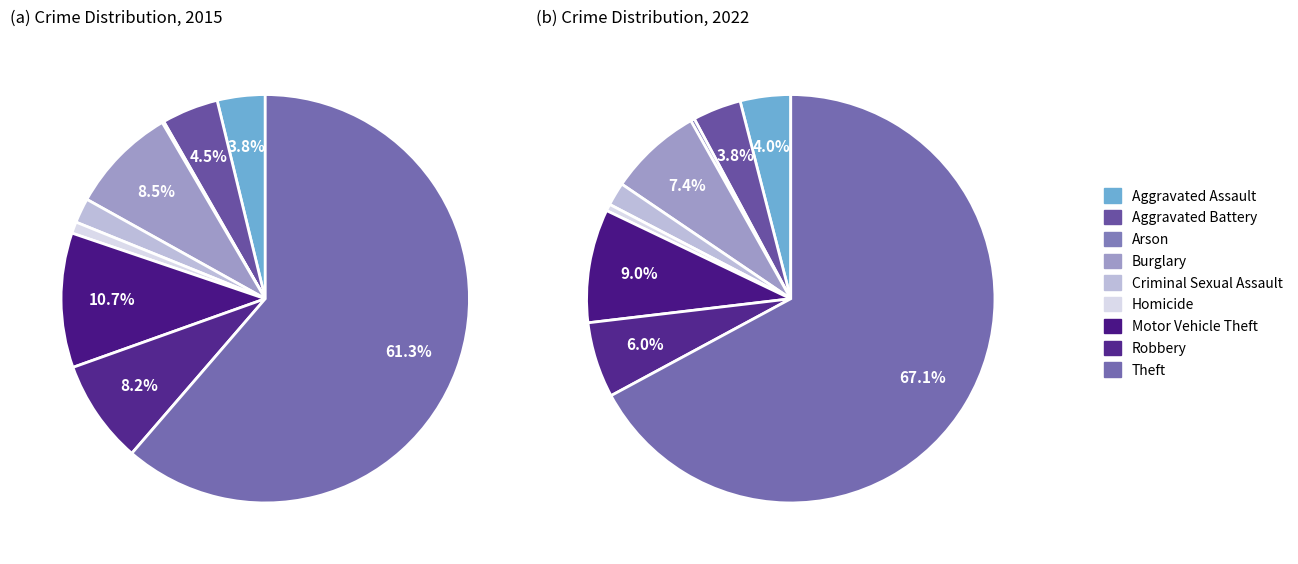

What portion of the pie excludes Theft?

32.9%